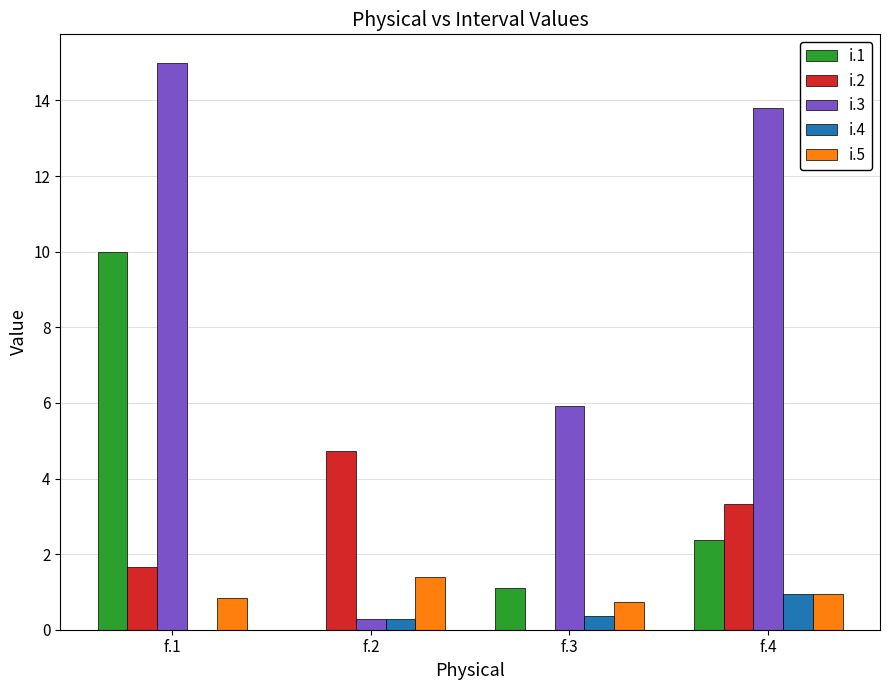

True or false: i.5 has a value of 0.7 at f.2.

False